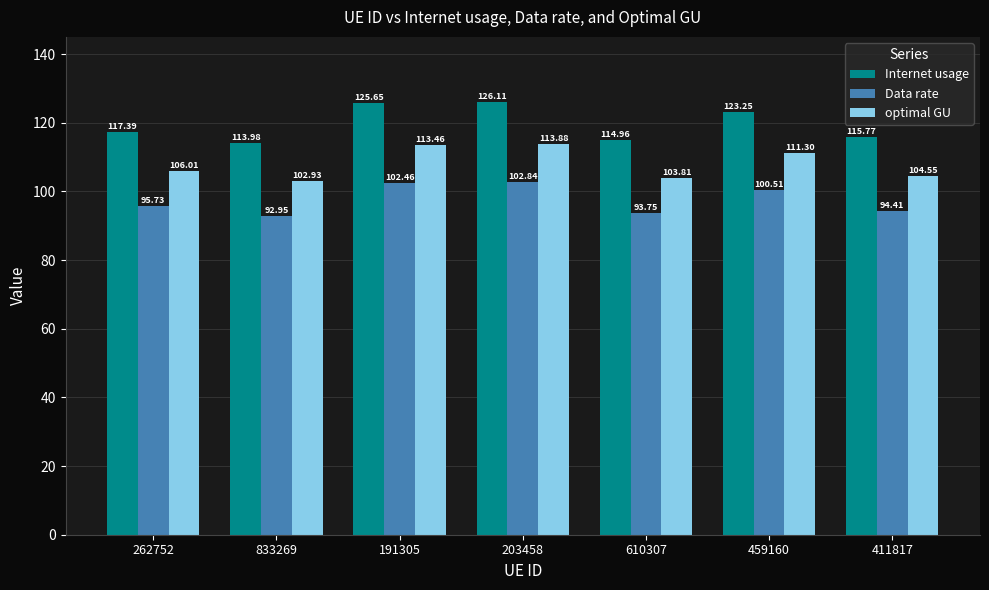

Count the number of categories in the chart.

7